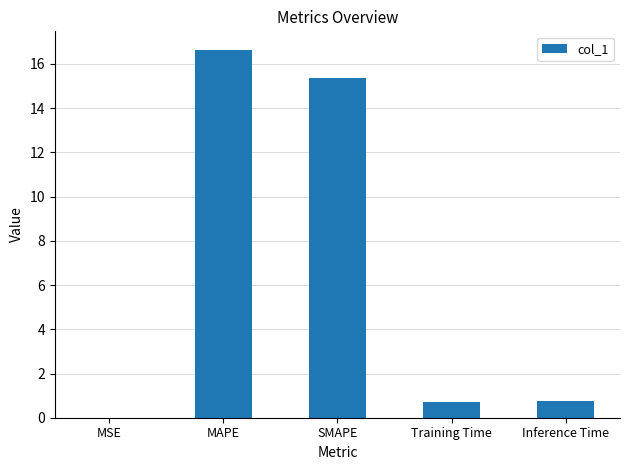

Which label corresponds to the largest value in the chart?

MAPE